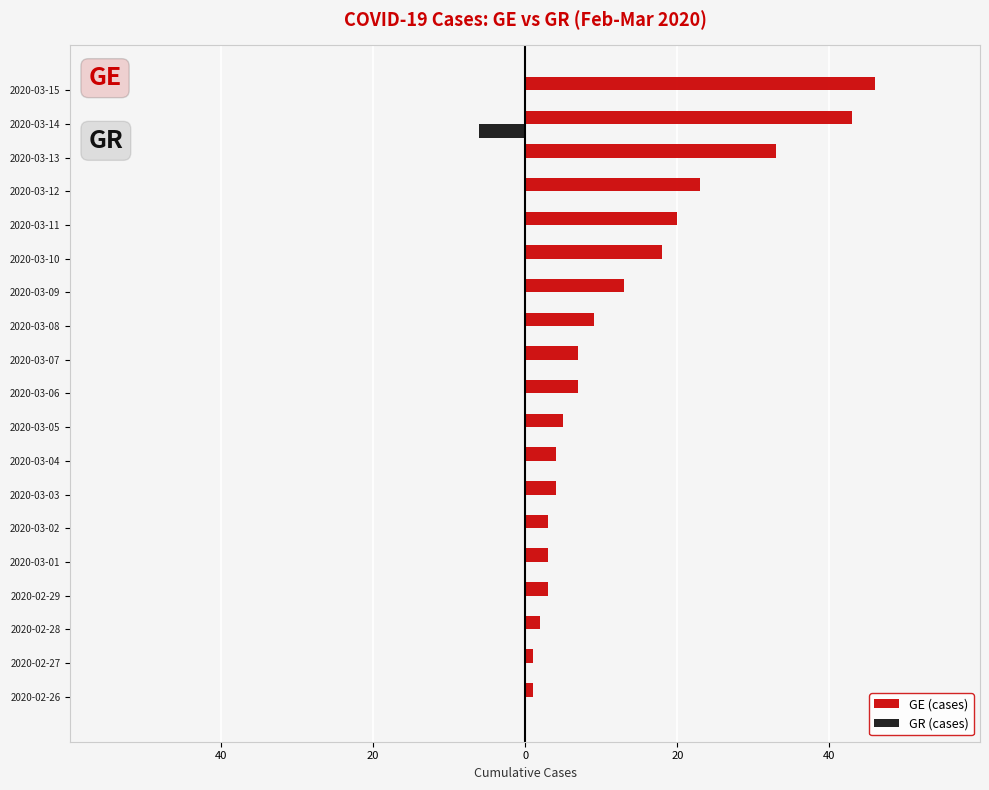

Rank the series by their average value, from highest to lowest.

GE (cases), GR (cases)